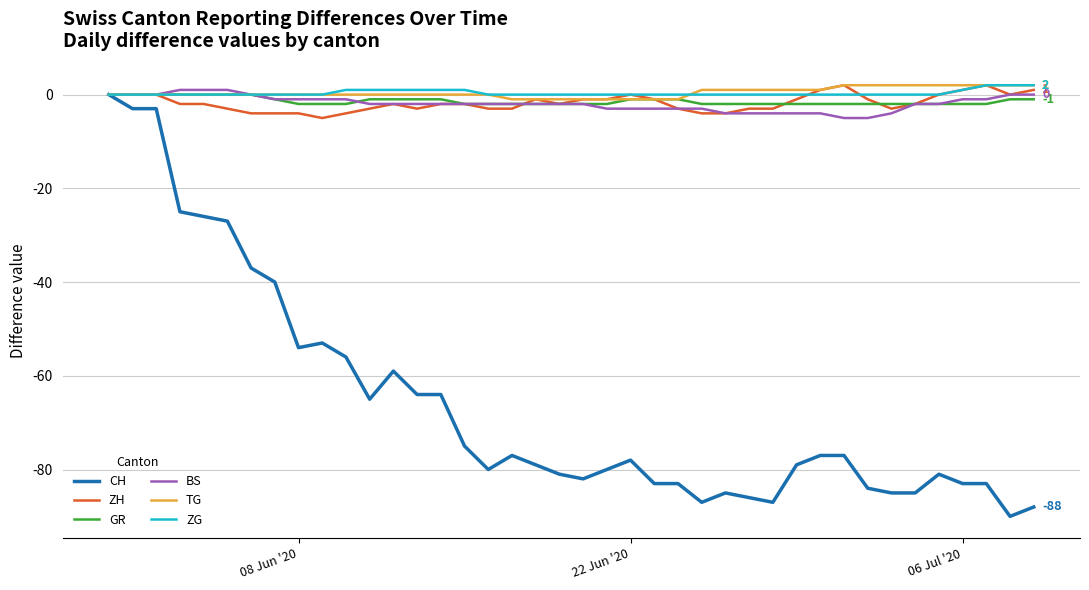

Which series has the largest range (max minus min)?

CH